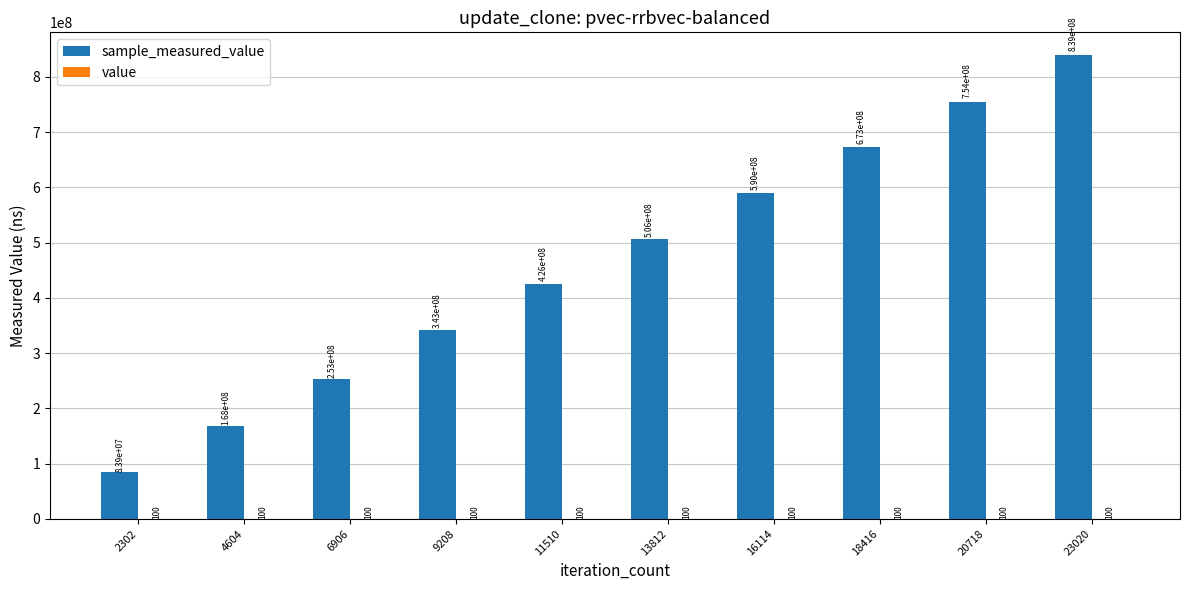

At which category is the sum across all series the highest?

23020